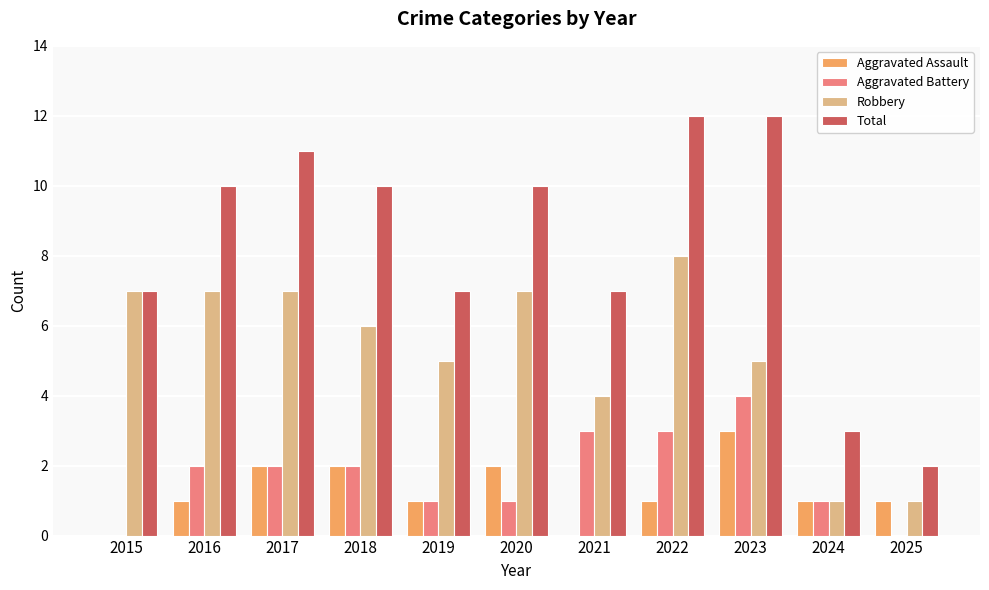

Reading left to right, what are all the values shown in this chart?

Aggravated Assault: 2015=0	2016=1	2017=2	2018=2	2019=1	2020=2	2021=0	2022=1	2023=3	2024=1	2025=1
Aggravated Battery: 2015=0	2016=2	2017=2	2018=2	2019=1	2020=1	2021=3	2022=3	2023=4	2024=1	2025=0
Robbery: 2015=7	2016=7	2017=7	2018=6	2019=5	2020=7	2021=4	2022=8	2023=5	2024=1	2025=1
Total: 2015=7	2016=10	2017=11	2018=10	2019=7	2020=10	2021=7	2022=12	2023=12	2024=3	2025=2